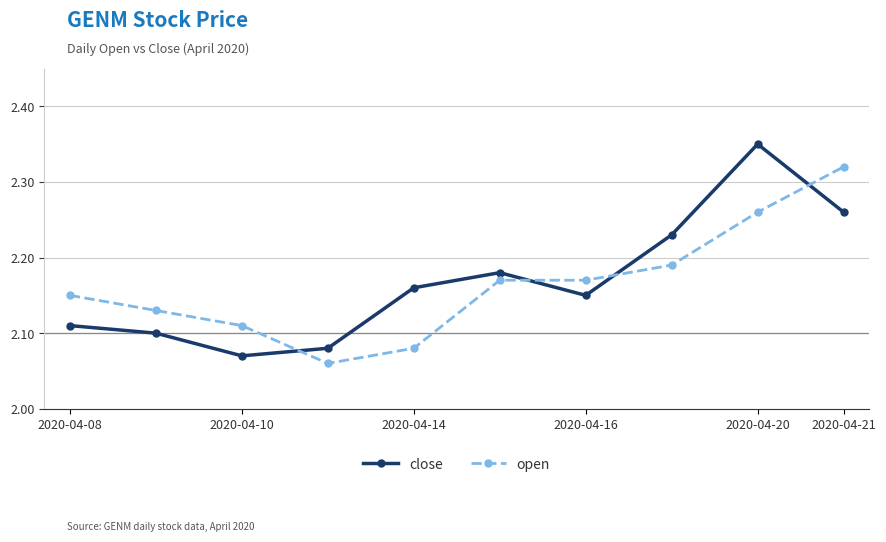

List the series in order of their overall mean, highest first.

close, open